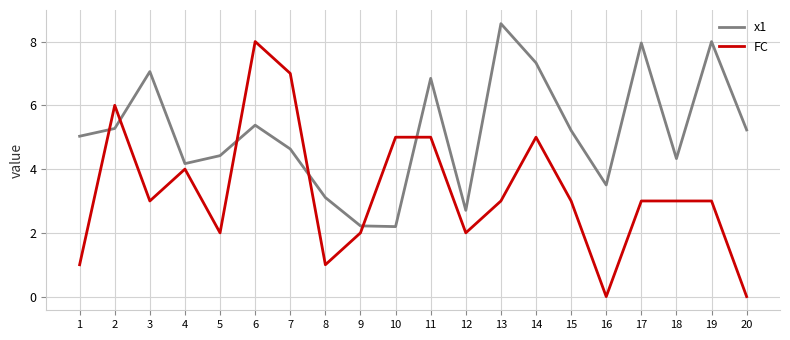

How many intersections are there between x1 and FC?

6